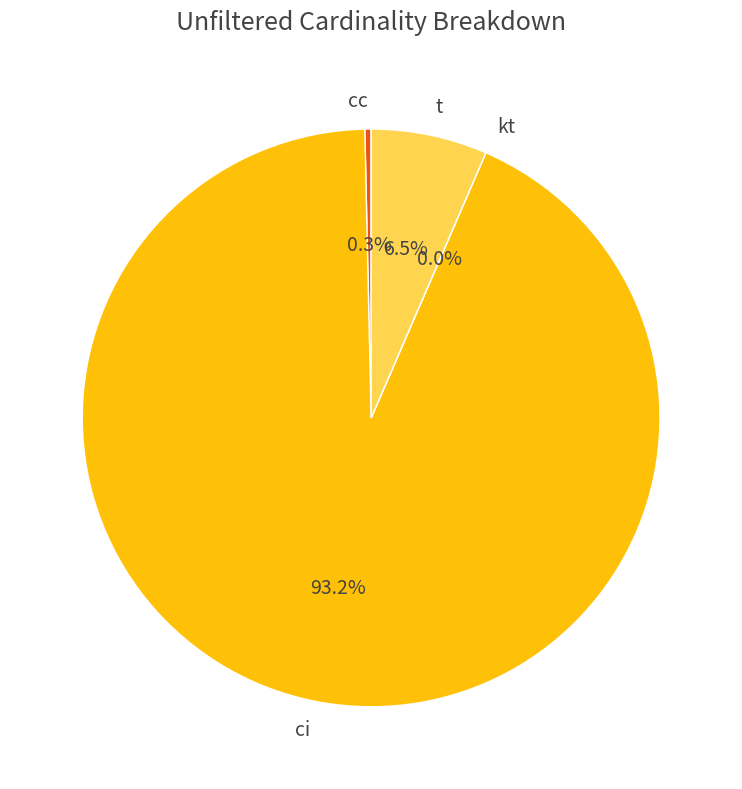

Which slice is the largest?

ci